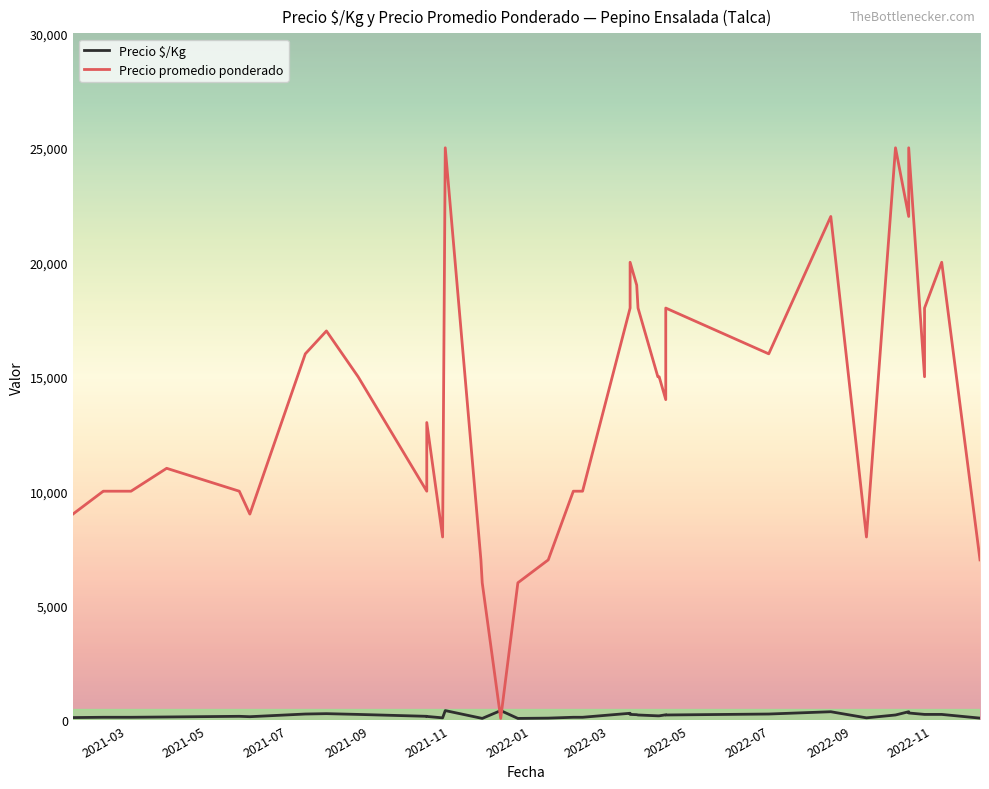

Does the chart display data point markers on the line(s)?

No